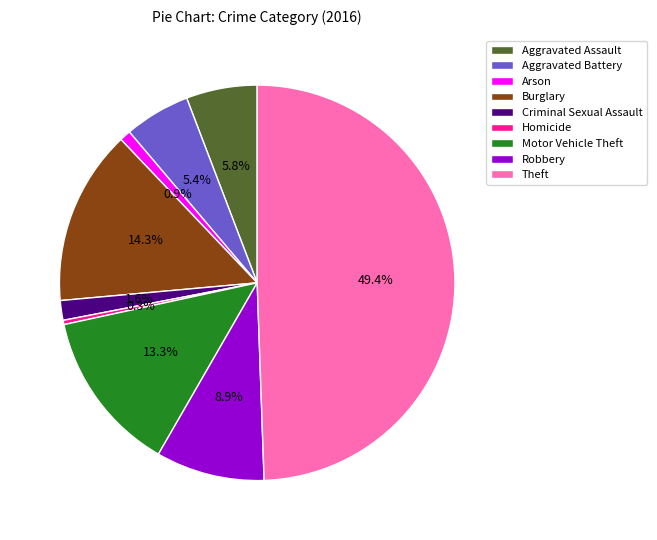

What portion of the pie excludes Burglary?

85.7%